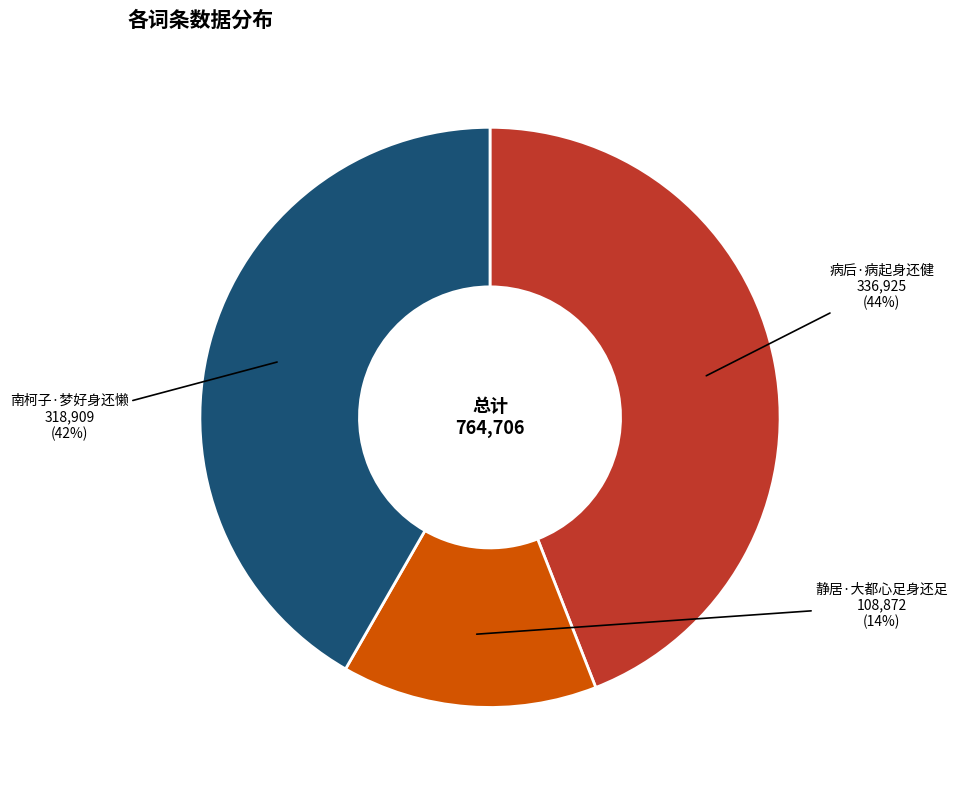

Is it true that 静居·大都心足身还足 is 21% of the pie?

False